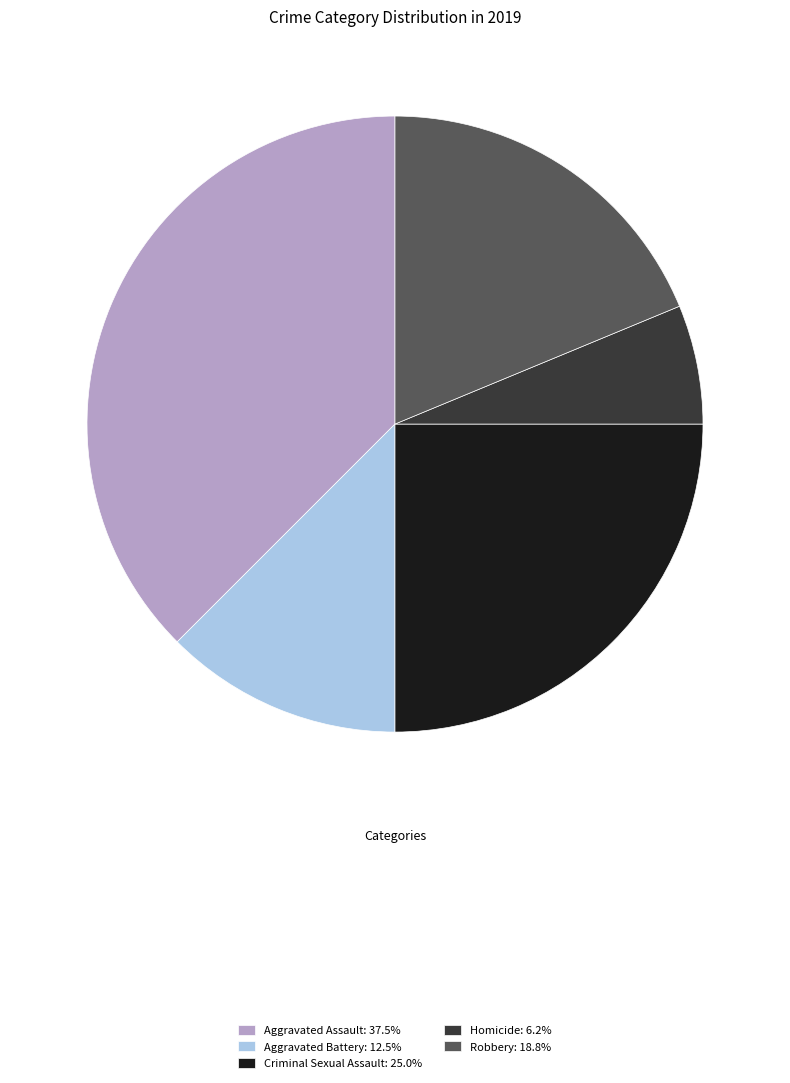

Which category has the smallest portion of the pie?

Homicide